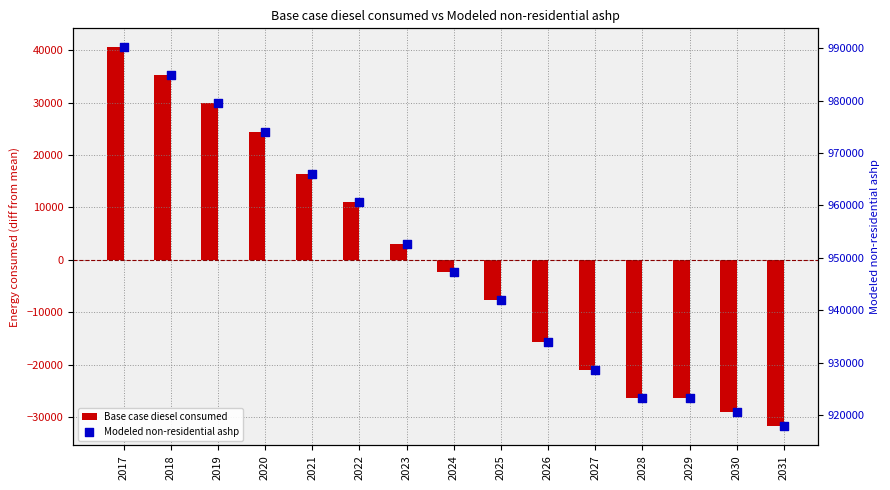

Is the value of Base case diesel consumed at 2018 greater than the value of Modeled non-residential ashp at 2024?

No